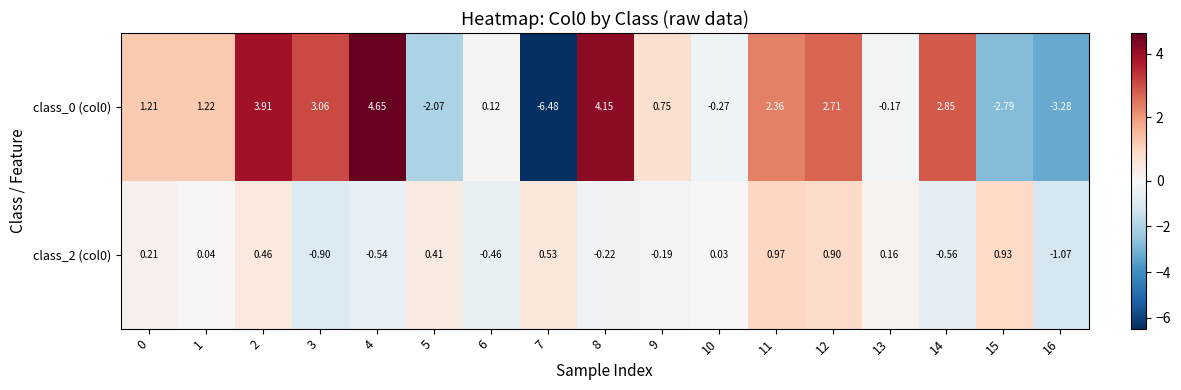

Is the value of class_2 (col0) at 12 greater than the value of class_0 (col0) at 1?

No